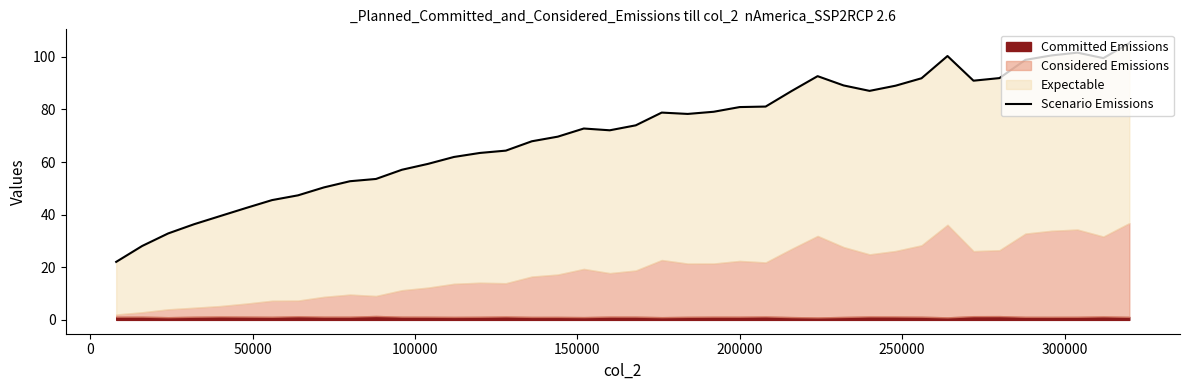

Reading right to left, extract all data points from this chart.

105.2	99.5	101.6	100.5	98.8	91.9	90.9	100.3	91.8	89.0	87.1	89.1	92.6	87.0	81.1	80.9	79.1	78.3	78.8	74.0	72.1	72.7	69.7	67.9	64.3	63.5	61.9	59.3	57.1	53.6	52.7	50.4	47.3	45.5	42.5	39.5	36.4	32.9	28.1	22.1